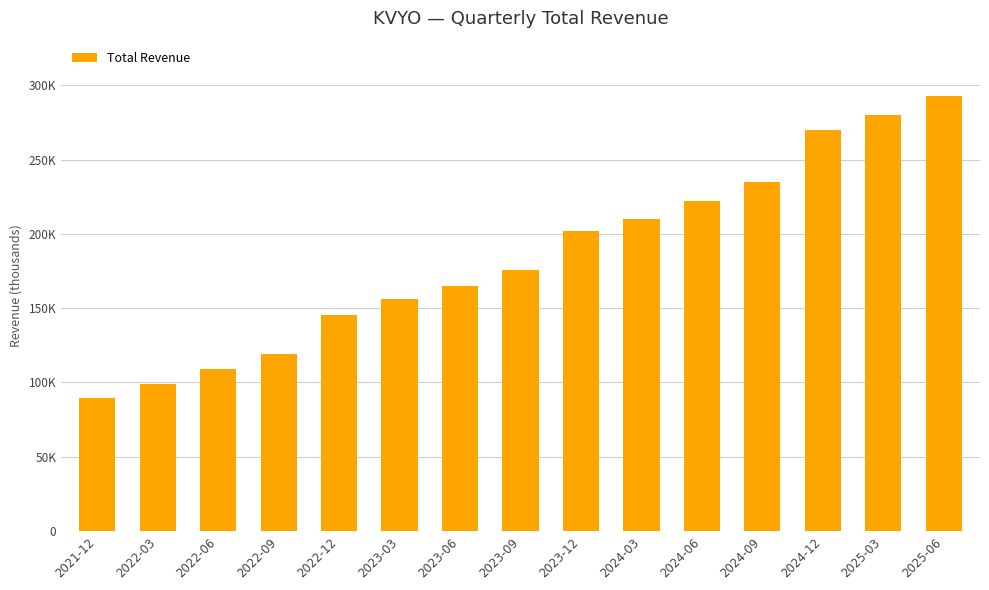

Between 2023-12 and 2025-03, which is larger?

2025-03